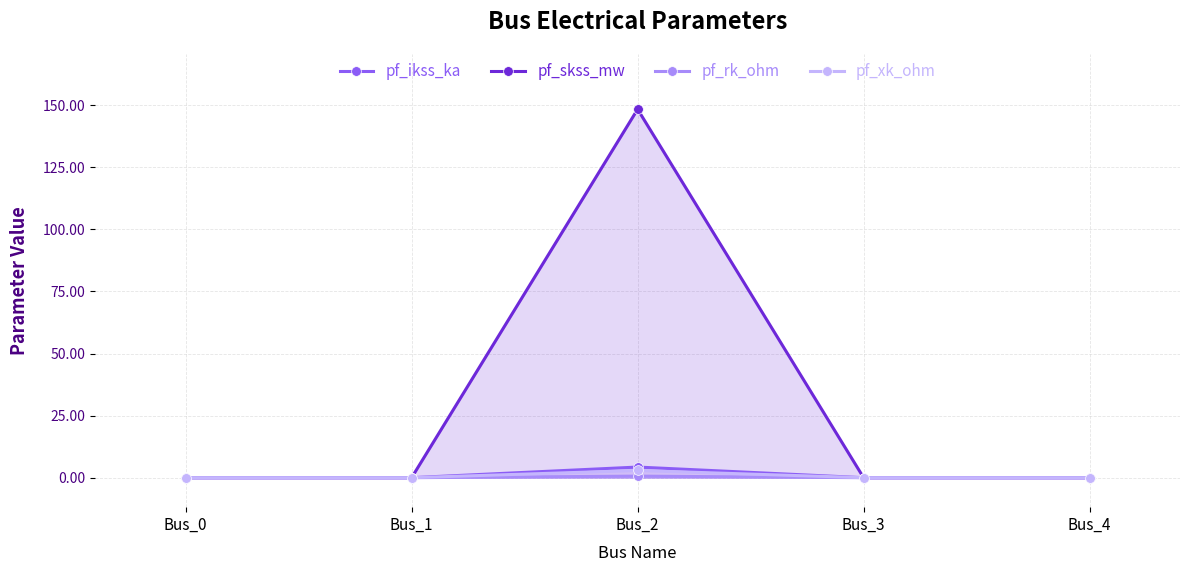

At which label does pf_skss_mw reach its peak?

Bus_2